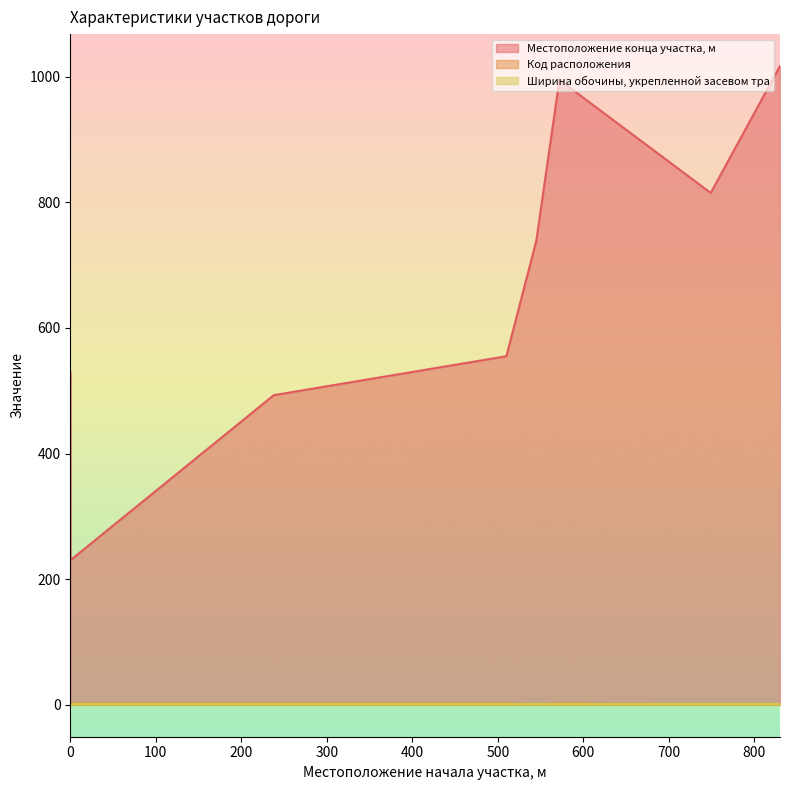

Reading left to right, what are all the values shown in this chart?

Местоположение конца участка, м: 530	230	493	555	739	995	815	1017
Код расположения: 1	2	2	2	1	2	1	1